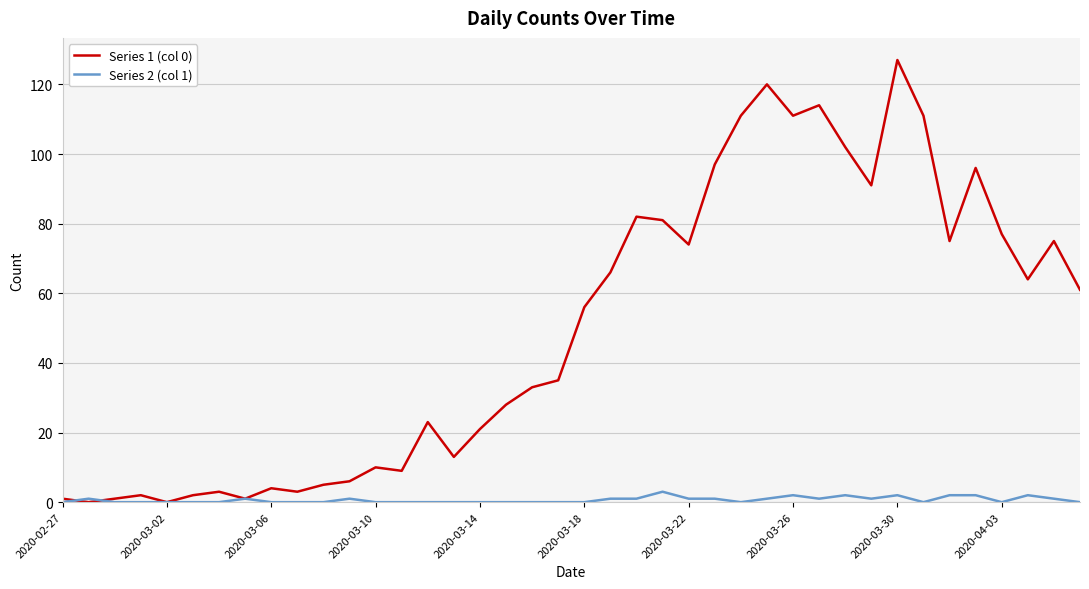

Rank the series by their maximum value, from lowest to highest.

Series 2 (col 1), Series 1 (col 0)